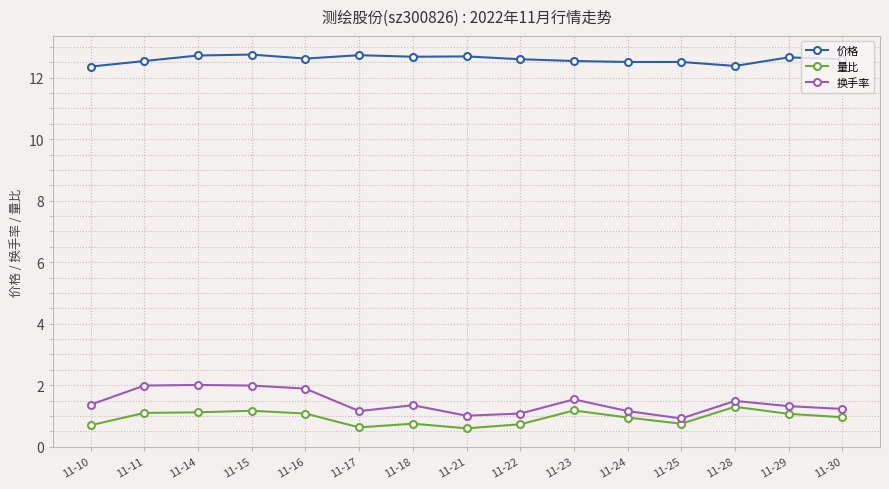

The value of 价格 at 11-24 is 12.5. True or false?

True